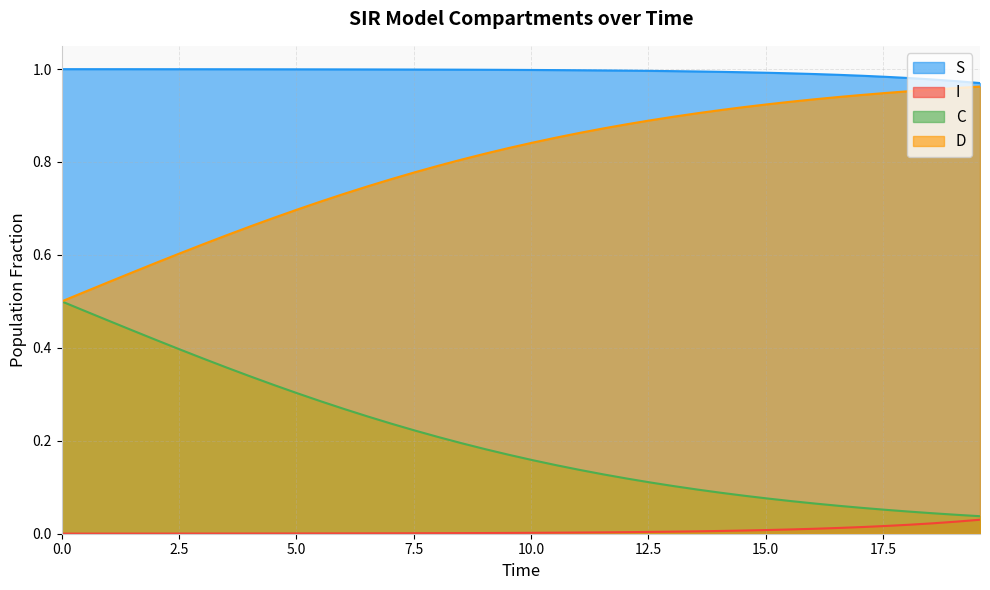

Rank the series by their average value, from highest to lowest.

S, D, C, I